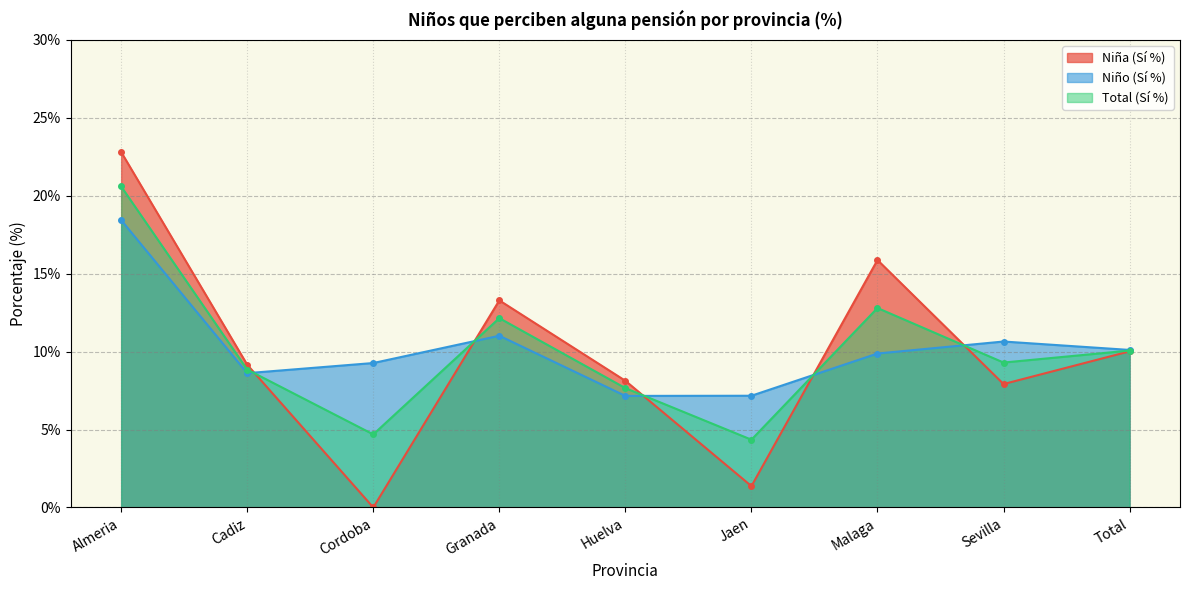

The Niña (Sí %) series shows 10.0 at Total. True or false?

True